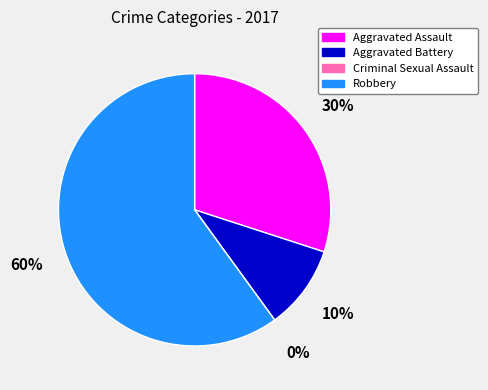

How many slices are in this pie chart?

4